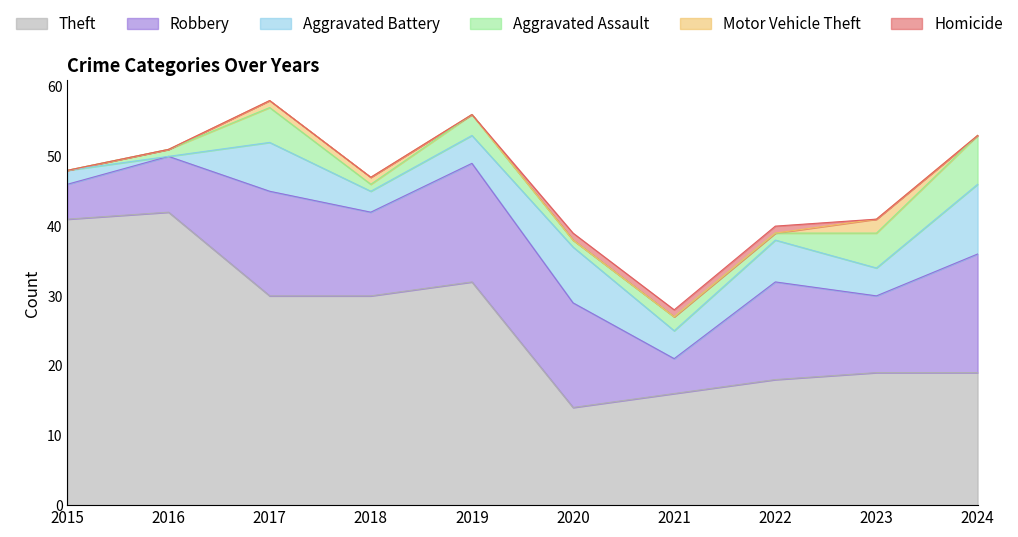

List the series in order of their peak value, lowest first.

Homicide, Motor Vehicle Theft, Aggravated Assault, Aggravated Battery, Robbery, Theft